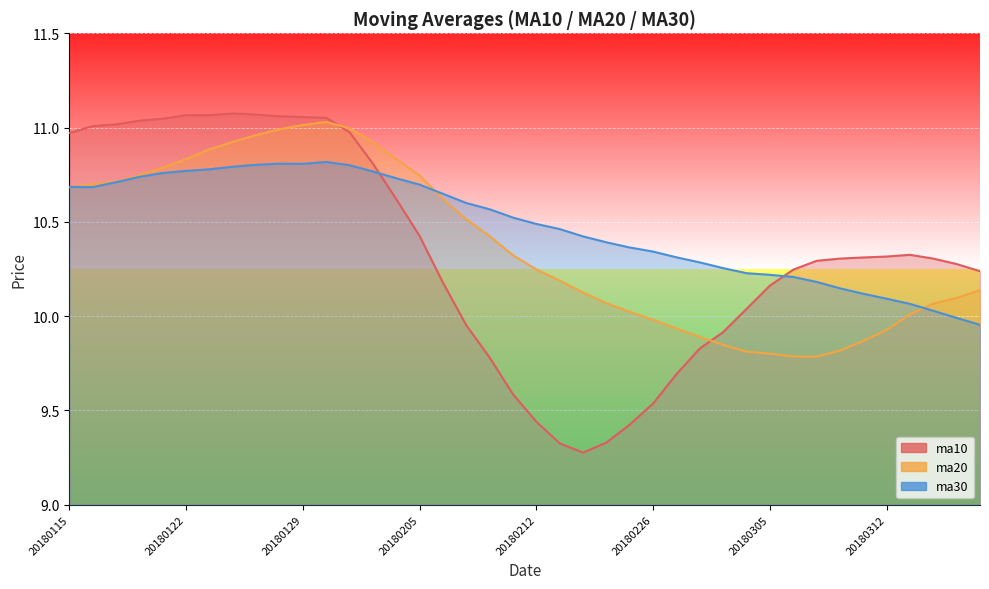

Does the chart display data point markers on the line(s)?

No